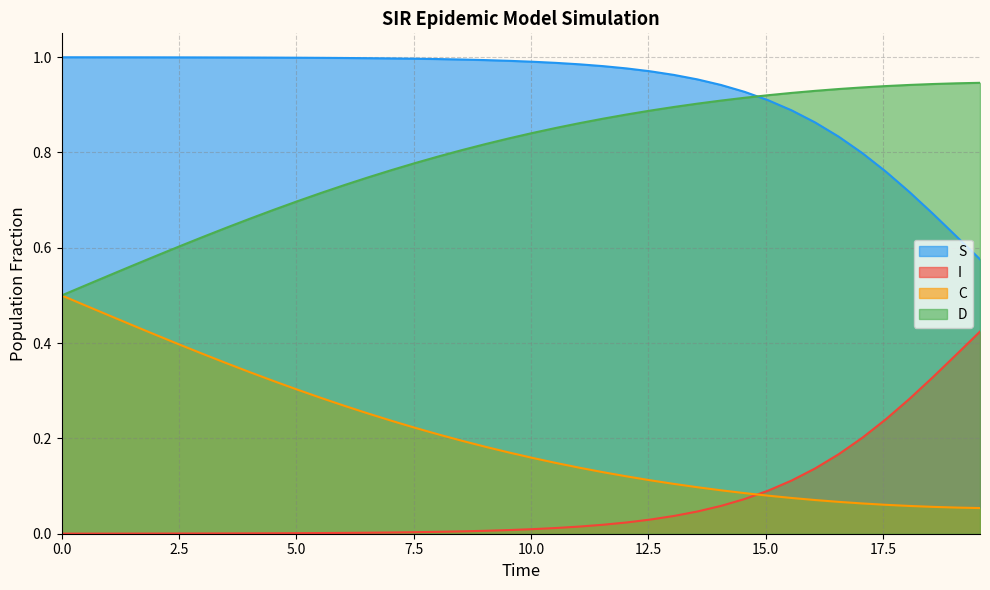

Rank the series by their maximum value, from lowest to highest.

I, C, D, S